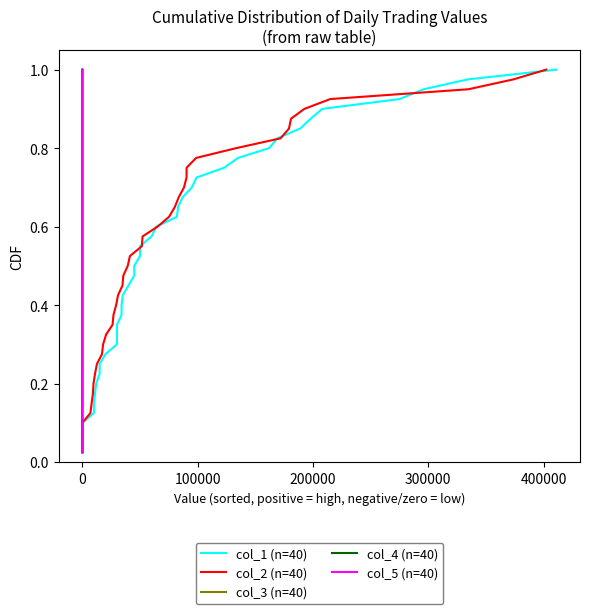

Which category has the lowest value in the col_4 (n=40) series?

−100000